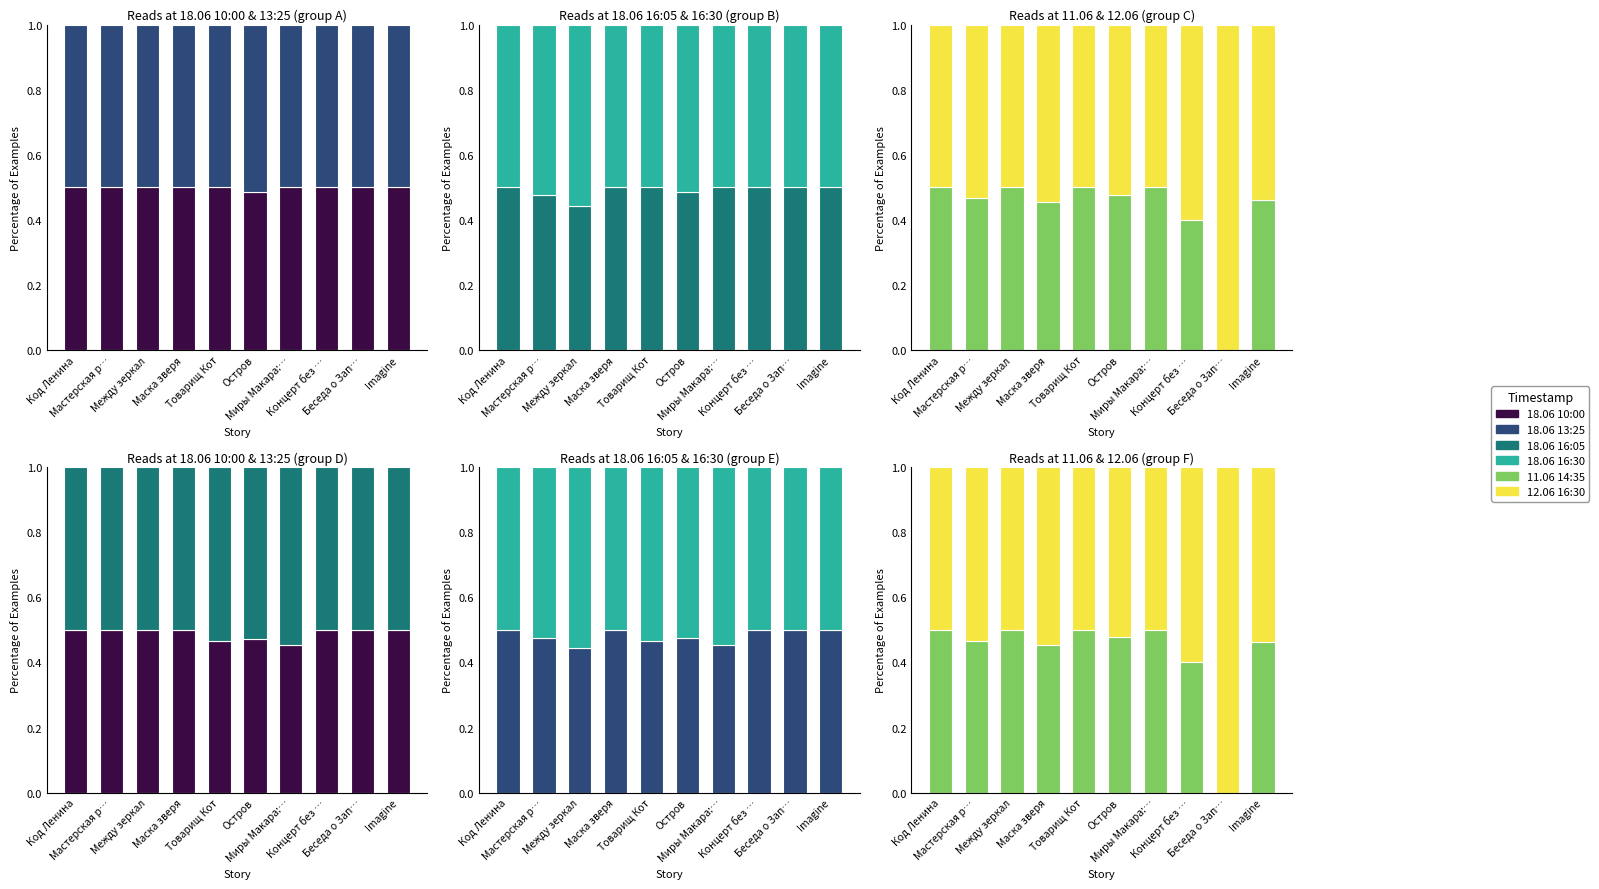

Rank the series by their maximum value, from lowest to highest.

18.06 10:00, 18.06 13:25, 11.06 14:35, 18.06 16:05, 18.06 16:30, 12.06 16:30